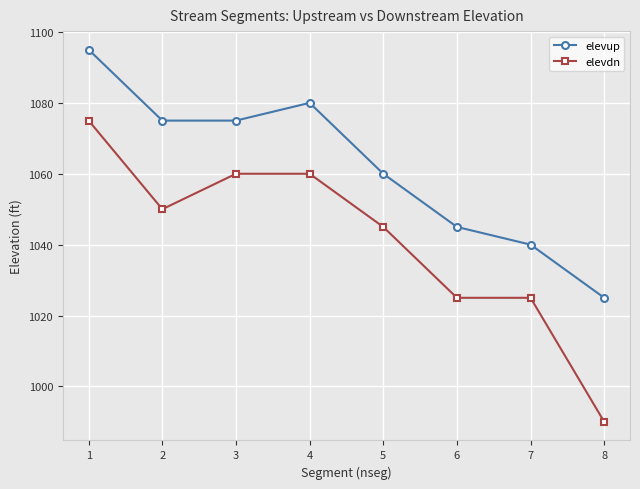

At 1, list the series in order from largest to smallest.

elevup, elevdn